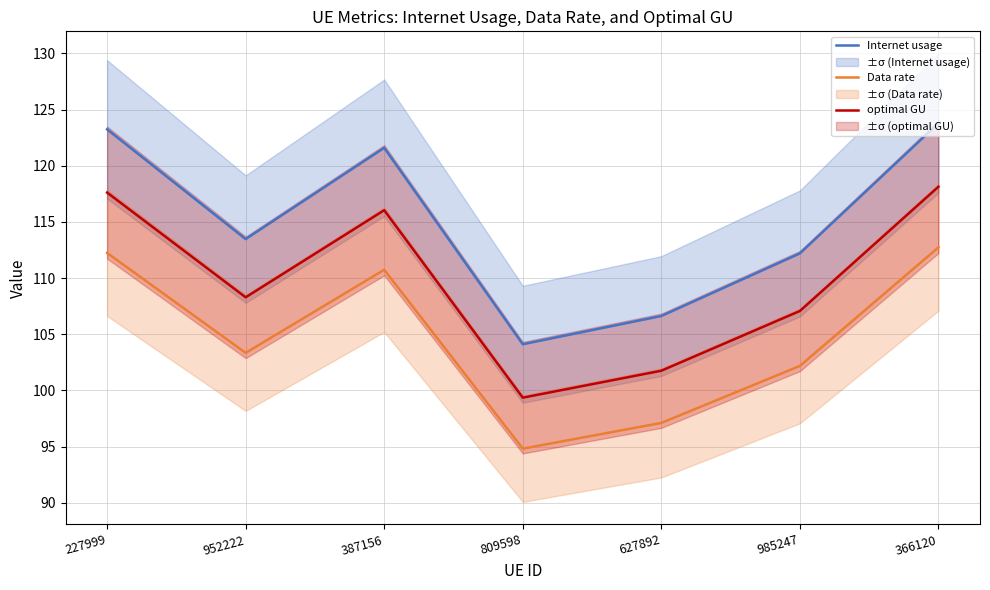

How many lines are shown in the chart?

3